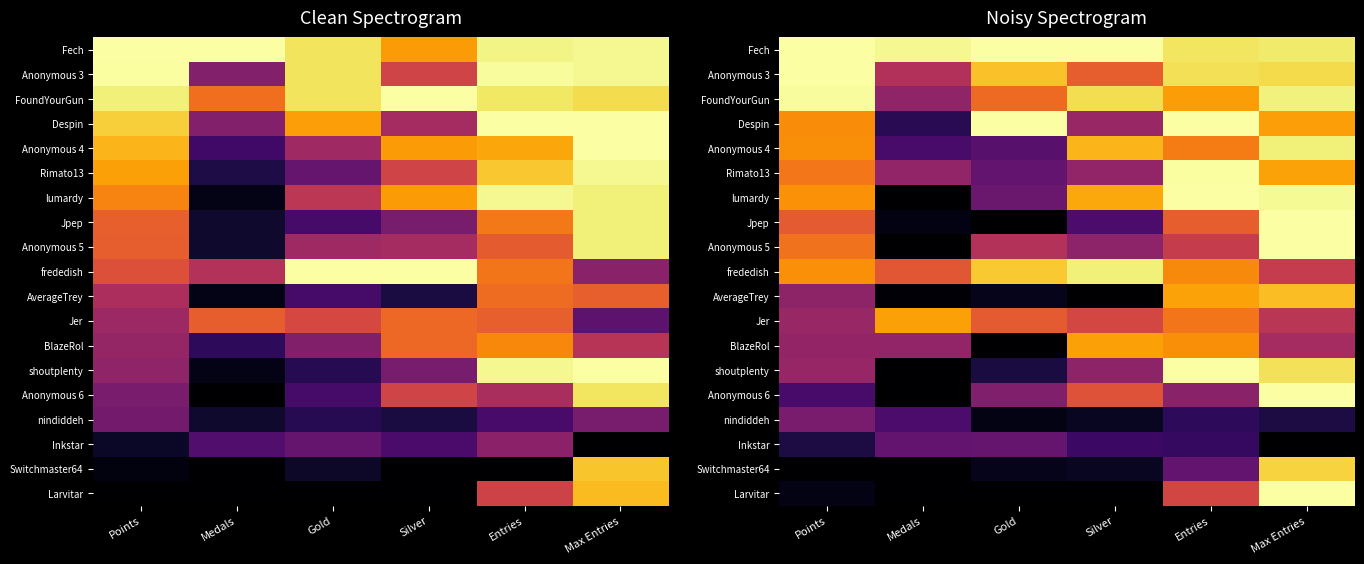

What is the highest value of the Fech series?

1.0